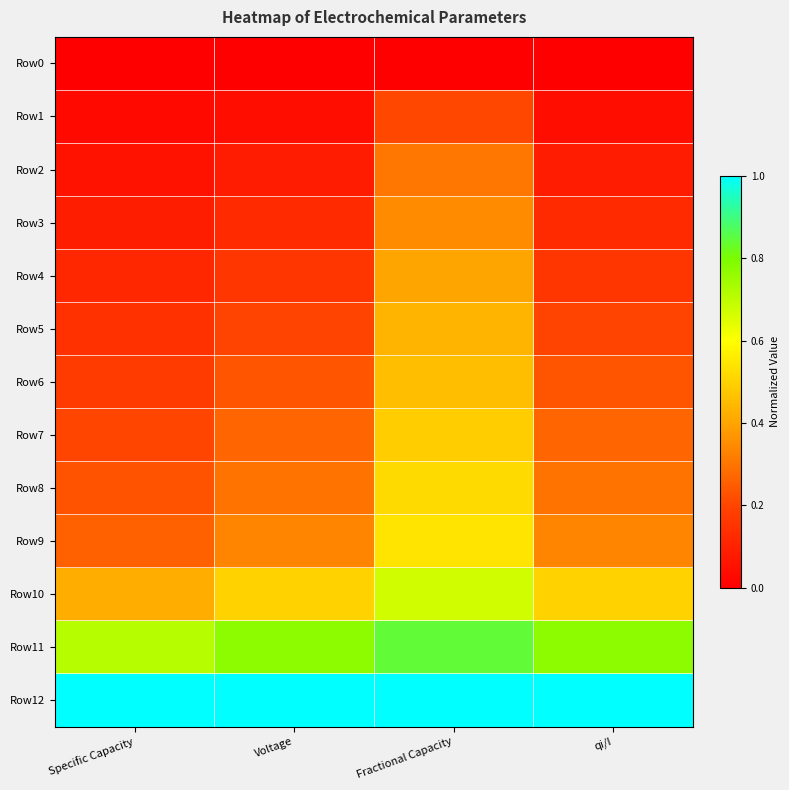

Which has a higher value, Fractional Capacity or Voltage?

Fractional Capacity